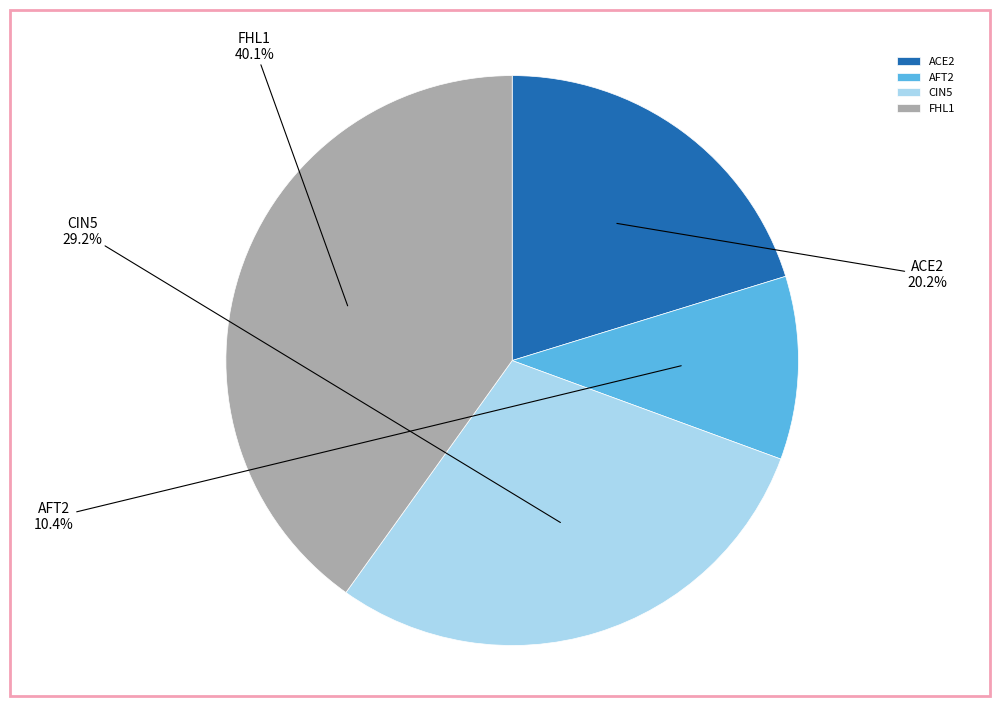

Between ACE2 and AFT2, which is larger?

ACE2